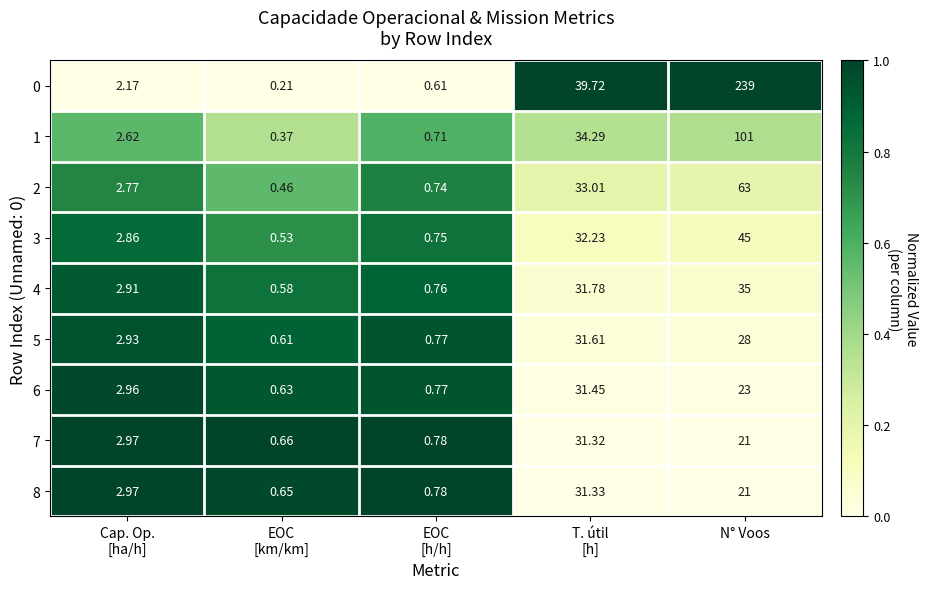

Which label corresponds to the largest value in the chart?

N° Voos